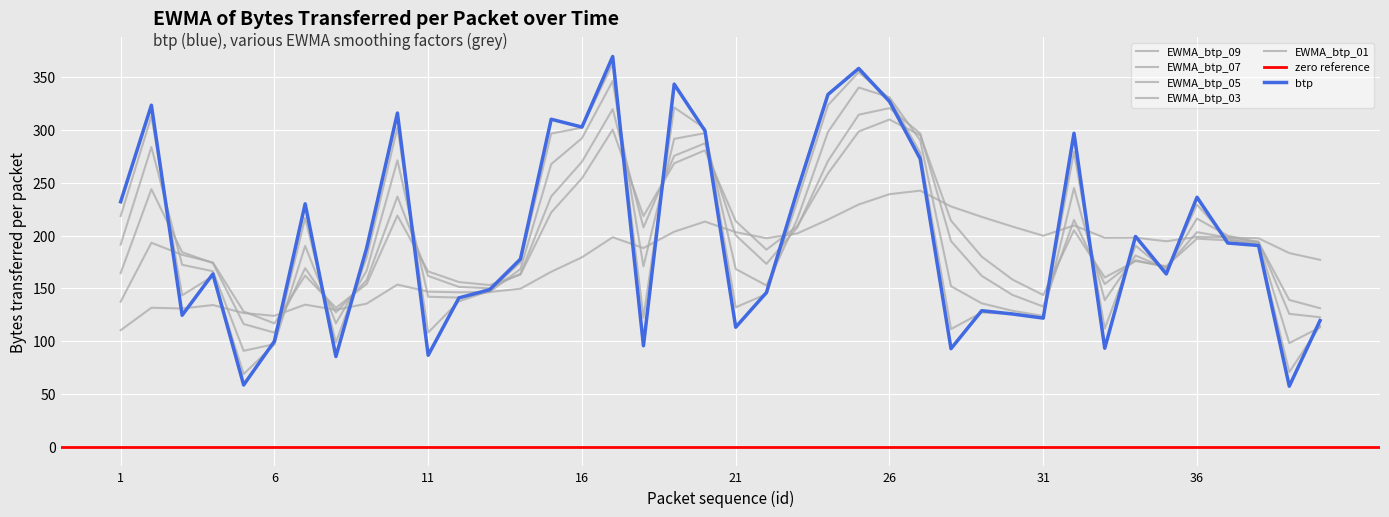

Is it true that EWMA_btp_03 equals 162.2 at 7?

True